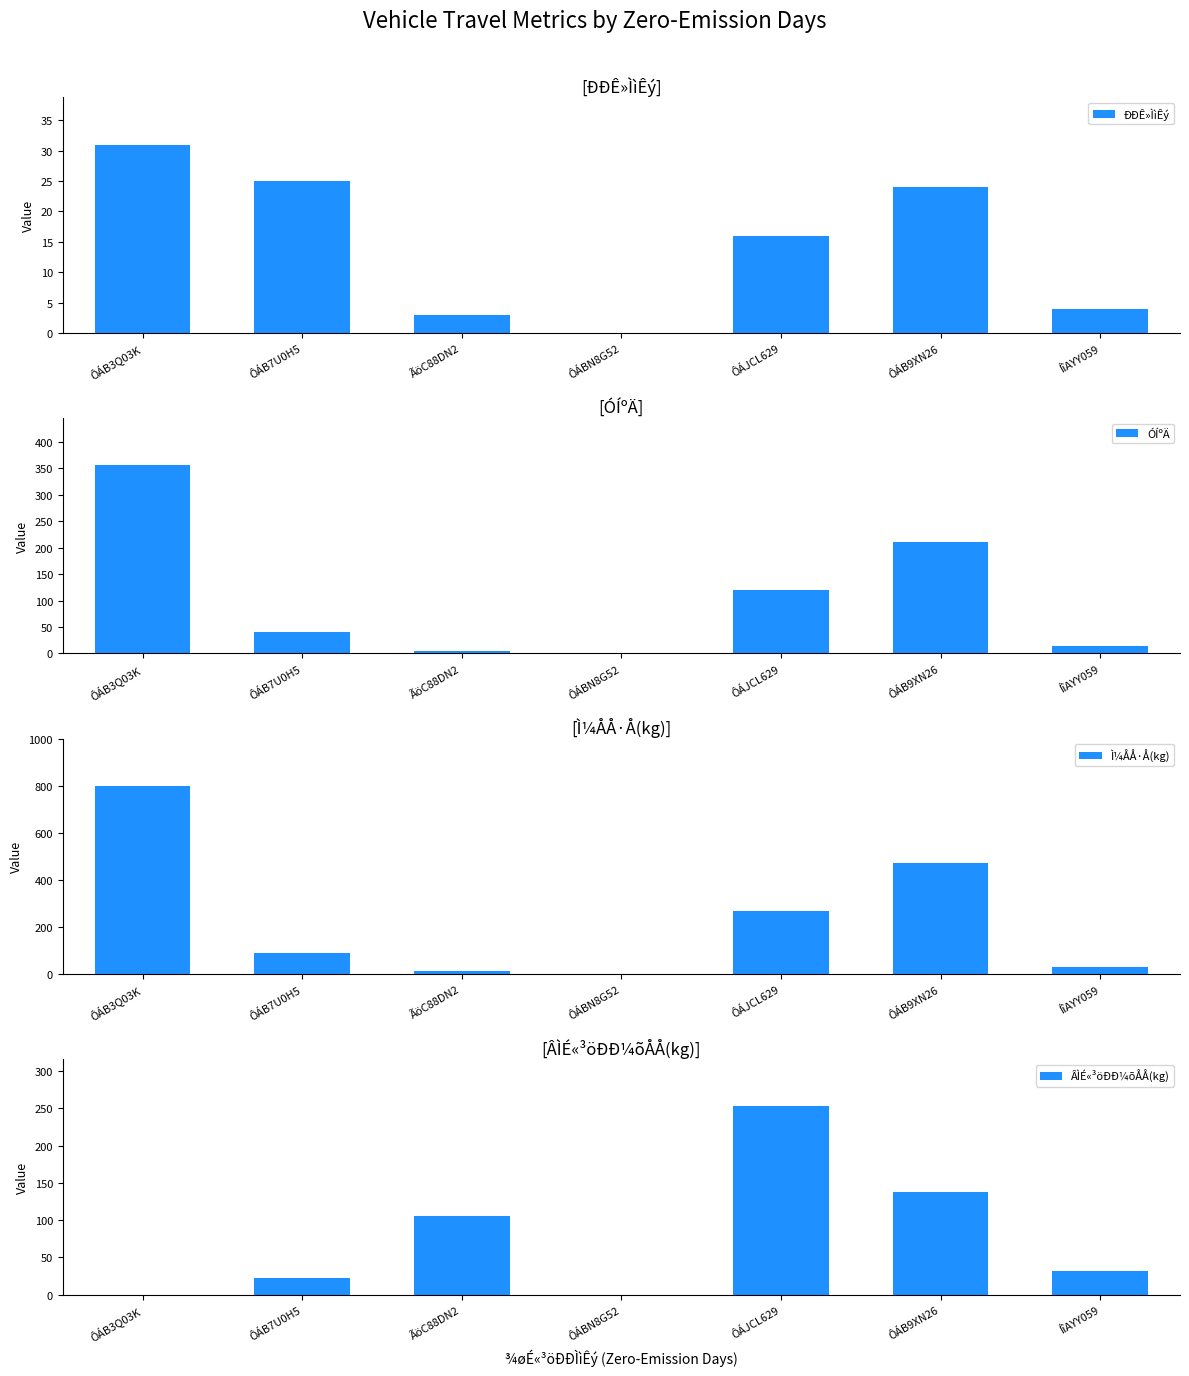

Reading left to right, transcribe all the data shown in this chart.

ÐÐÊ»ÌìÊý: ÔÁB3Q03K=31.0	ÔÁB7U0H5=25.0	ÃöC88DN2=3.0	ÔÁBN8G52=0.0	ÔÁJCL629=16.0	ÔÁB9XN26=24.0	ÍîAYY059=4.0
ÓÍºÄ: ÔÁB3Q03K=355.8	ÔÁB7U0H5=40.1	ÃöC88DN2=5.0	ÔÁBN8G52=0.0	ÔÁJCL629=119.6	ÔÁB9XN26=210.1	ÍîAYY059=13.8
Ì¼ÅÅ·Å(kg): ÔÁB3Q03K=802.0	ÔÁB7U0H5=90.4	ÃöC88DN2=11.2	ÔÁBN8G52=0.0	ÔÁJCL629=269.6	ÔÁB9XN26=473.5	ÍîAYY059=31.1
ÂÌÉ«³öÐÐ¼õÅÅ(kg): ÔÁB3Q03K=0.0	ÔÁB7U0H5=21.7	ÃöC88DN2=104.8	ÔÁBN8G52=0.0	ÔÁJCL629=252.8	ÔÁB9XN26=138.1	ÍîAYY059=31.1